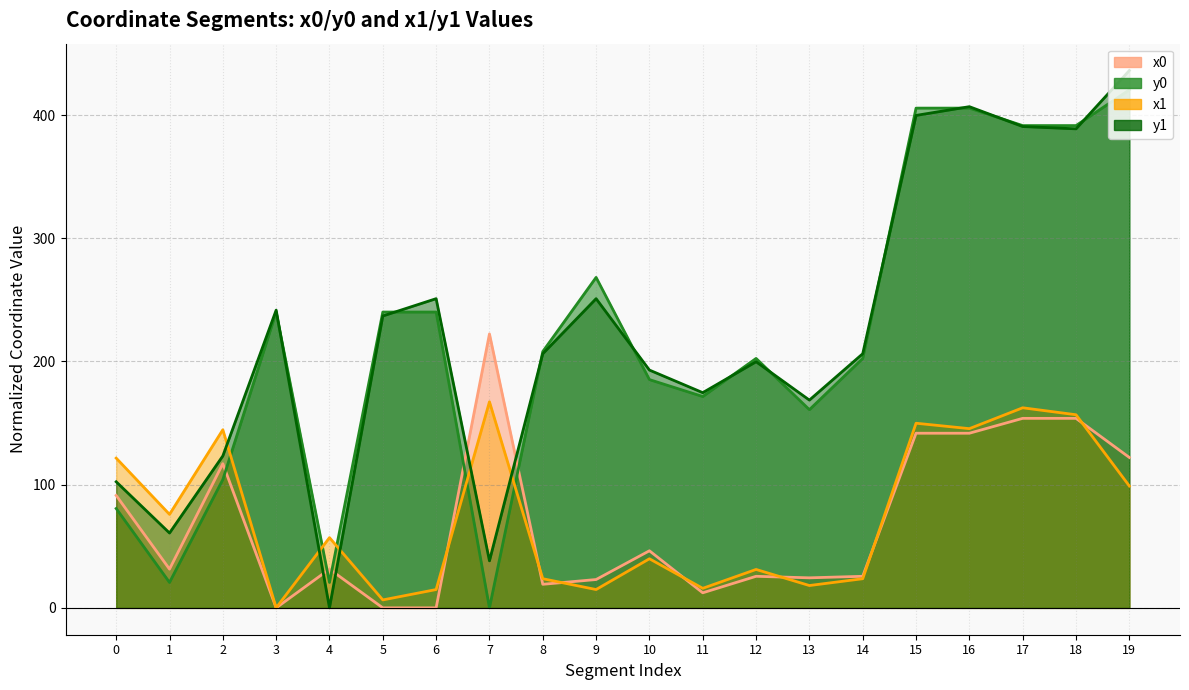

Does the chart have visible grid lines?

Yes